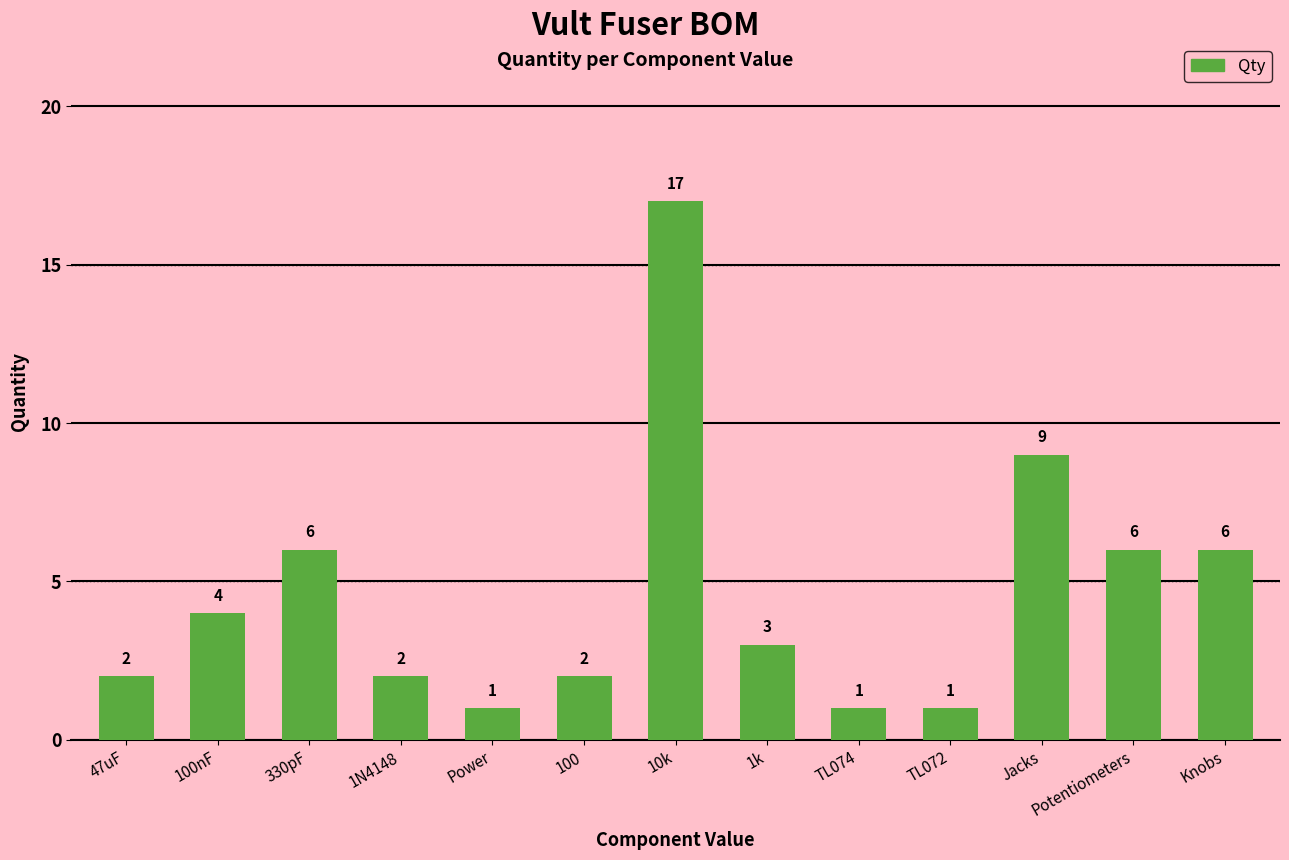

Reading left to right, extract all data points from this chart.

2	4	6	2	1	2	17	3	1	1	9	6	6